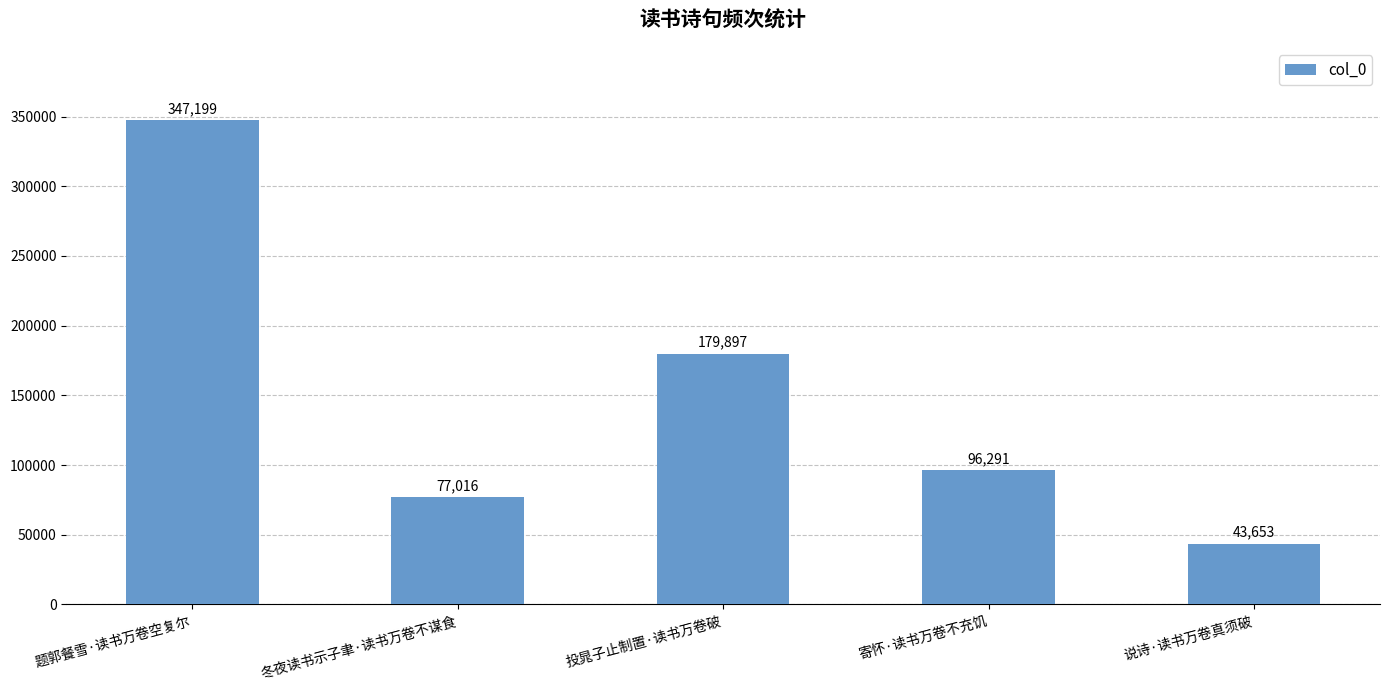

Reading left to right, list all the values displayed in this chart.

题郭餐雪·读书万卷空复尔=347199	冬夜读书示子聿·读书万卷不谋食=77016	投晁子止制置·读书万卷破=179897	寄怀·读书万卷不充饥=96291	说诗·读书万卷真须破=43653